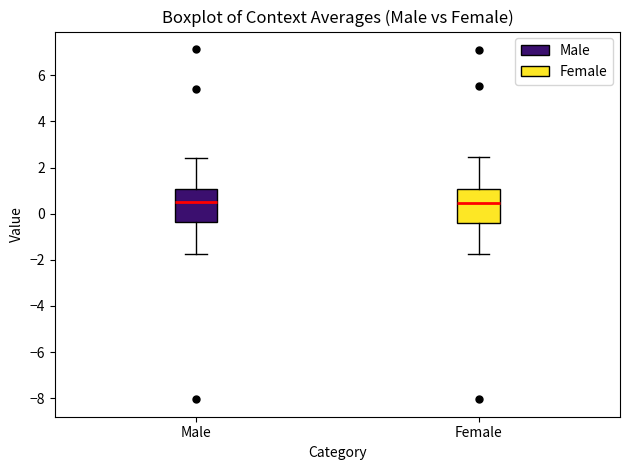

Where does the upper whisker of the box for Female end on the y-axis? The values are not printed on the chart, so give them approximately, as read against the axis.

2.4